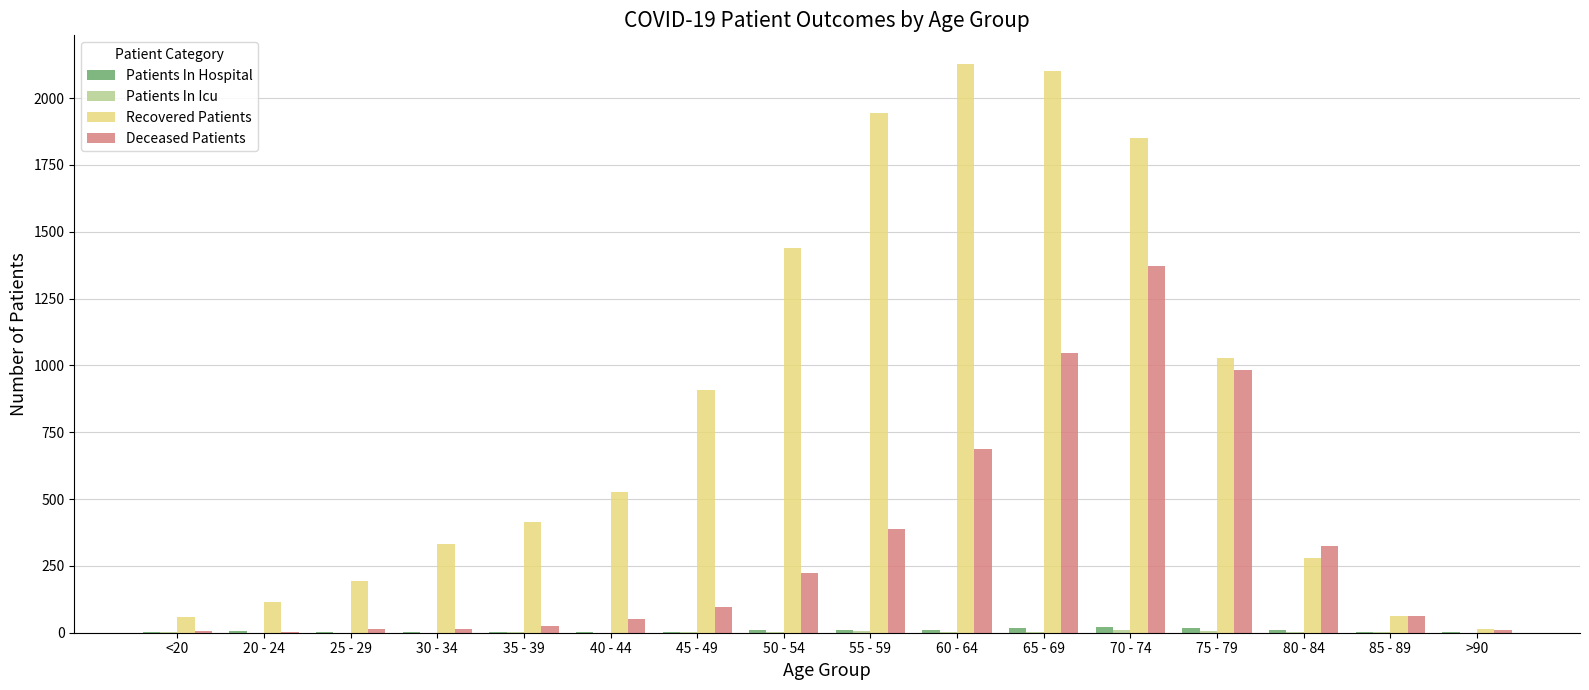

What is the maximum value for Deceased Patients?

1373